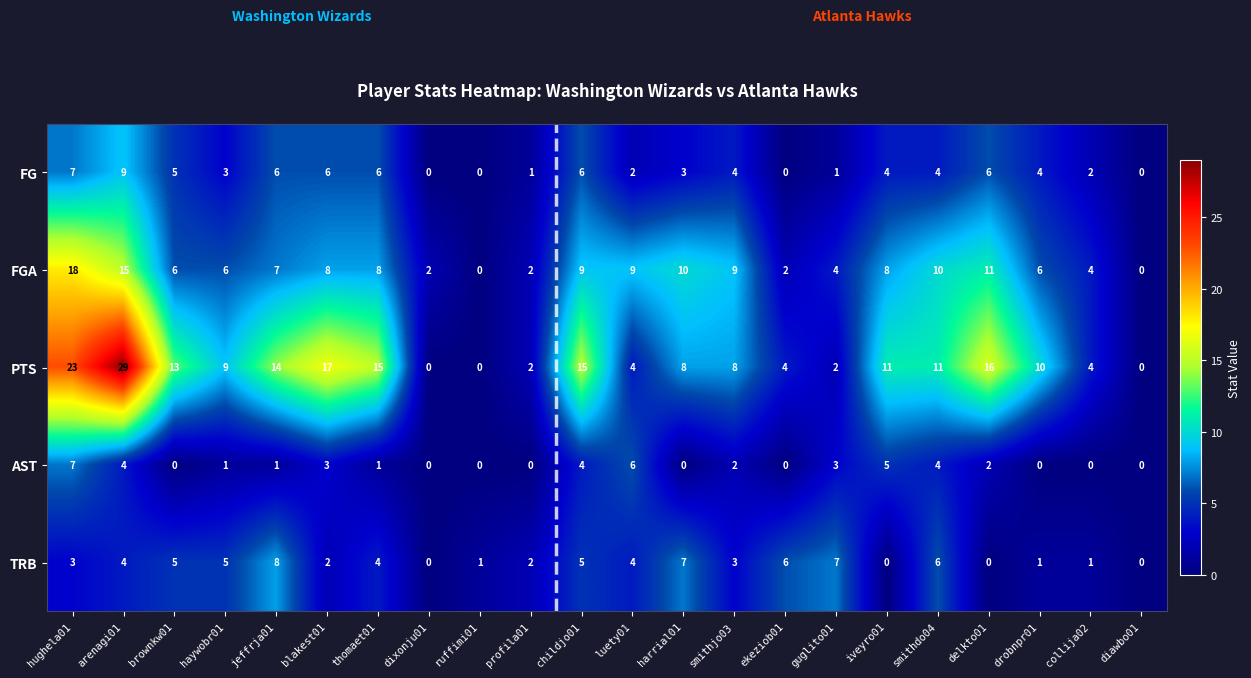

Rank the series at blakest01 from lowest to highest value.

TRB, AST, FG, FGA, PTS